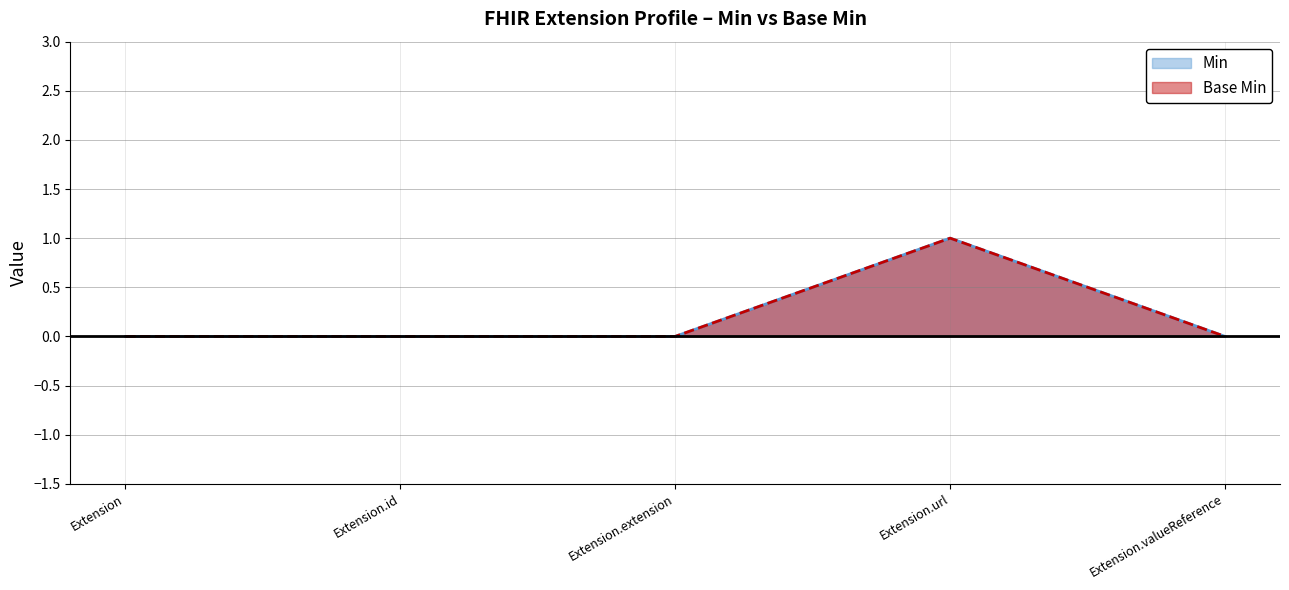

At Extension, list the series in order from largest to smallest.

Min, Base Min